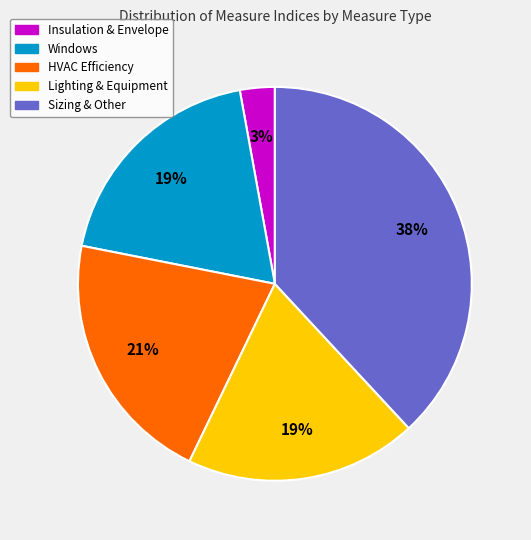

To the nearest percent, what is the average slice percentage?

20%